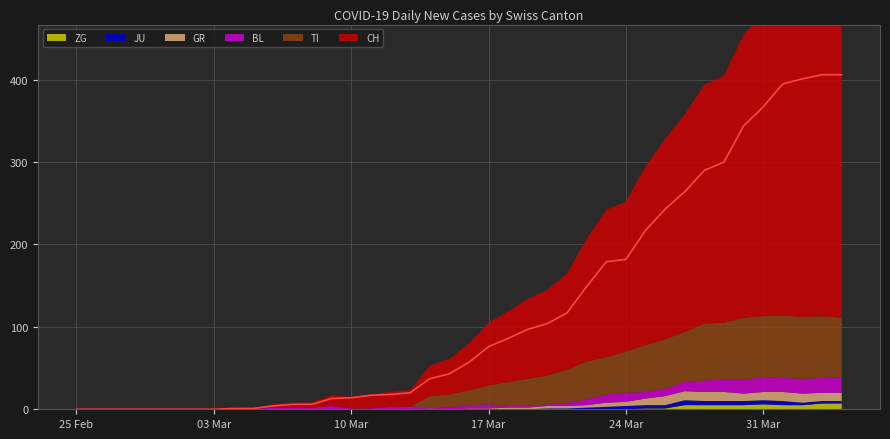

How many values in the BL series exceed 3?

18